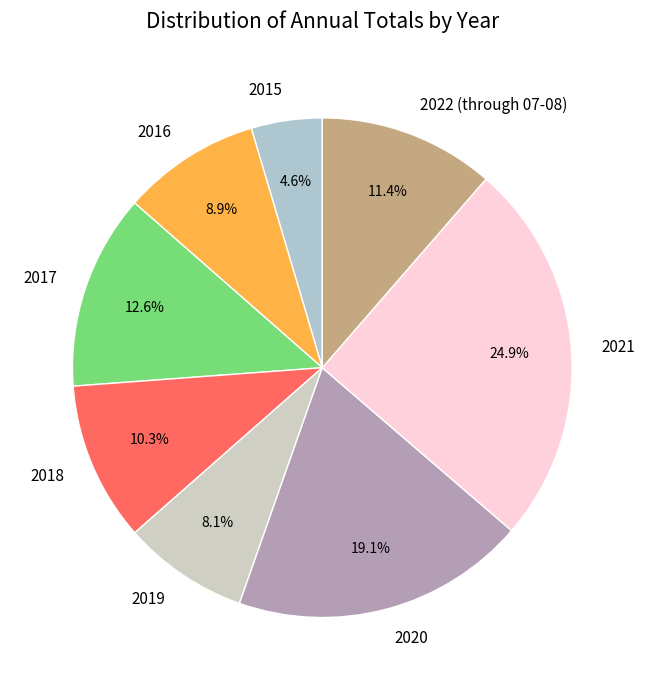

Which slice is the largest?

2021